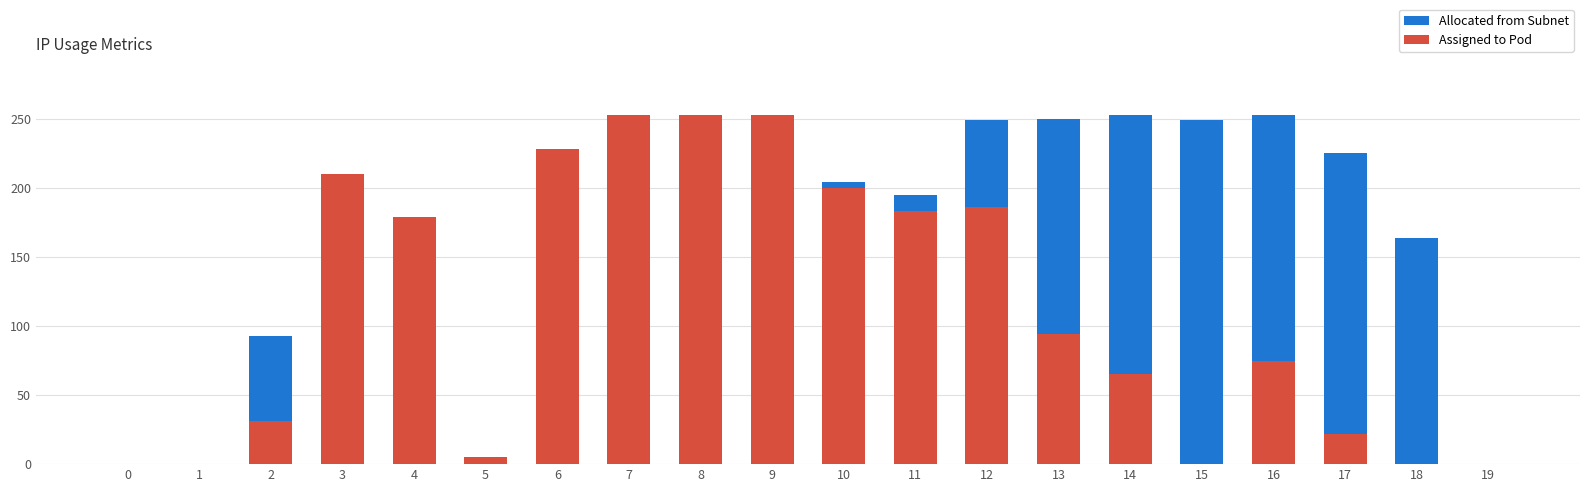

Reading right to left, transcribe all the data shown in this chart.

Allocated from Subnet: 19=0	18=164	17=225	16=253	15=249	14=253	13=250	12=249	11=195	10=204	9=253	8=195	7=154	6=21	5=0	4=133	3=209	2=93	1=0	0=0
Assigned to Pod: 19=0	18=0	17=22	16=75	15=0	14=65	13=94	12=186	11=183	10=200	9=253	8=253	7=253	6=228	5=5	4=179	3=210	2=31	1=0	0=0